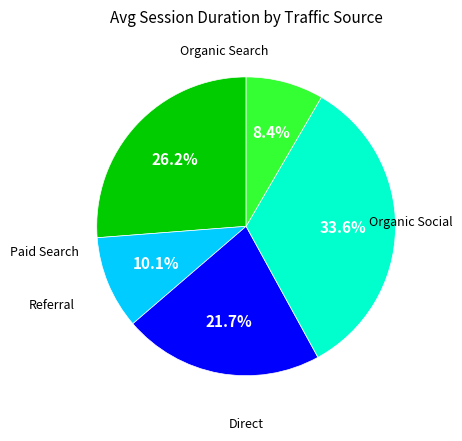

To the nearest percent, what is the difference between the largest and smallest slice percentages?

25%